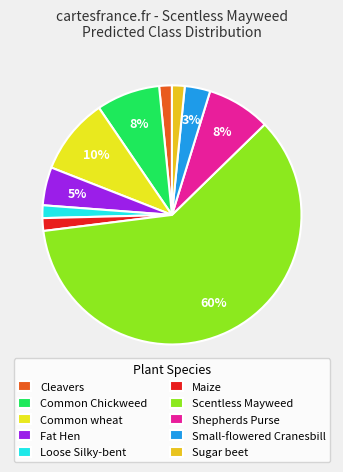

What percentage is the Cleavers slice, to the nearest percent?

2%